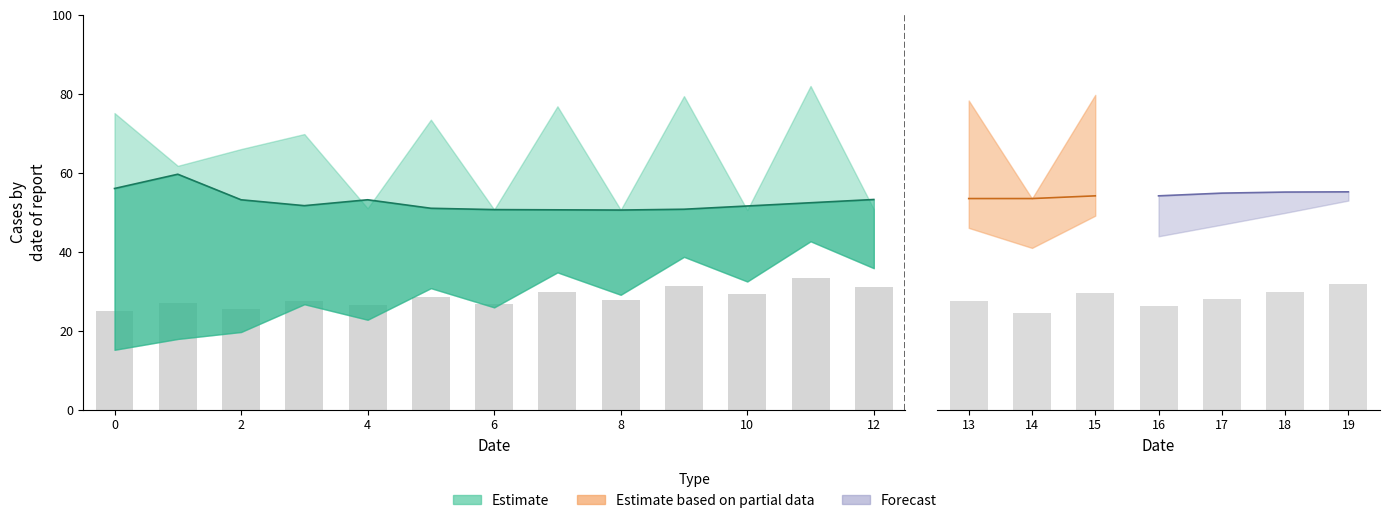

Rank the categories by mid_estimate_2 value from lowest to highest.

9, 10, 7, 8, 11, 12, 6, 4, 5, 13, 14, 15, 16, 3, 17, 18, 19, 2, 0, 1